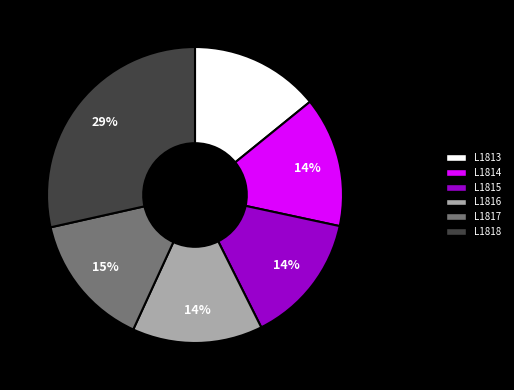

To the nearest percent, what is the average slice percentage?

17%